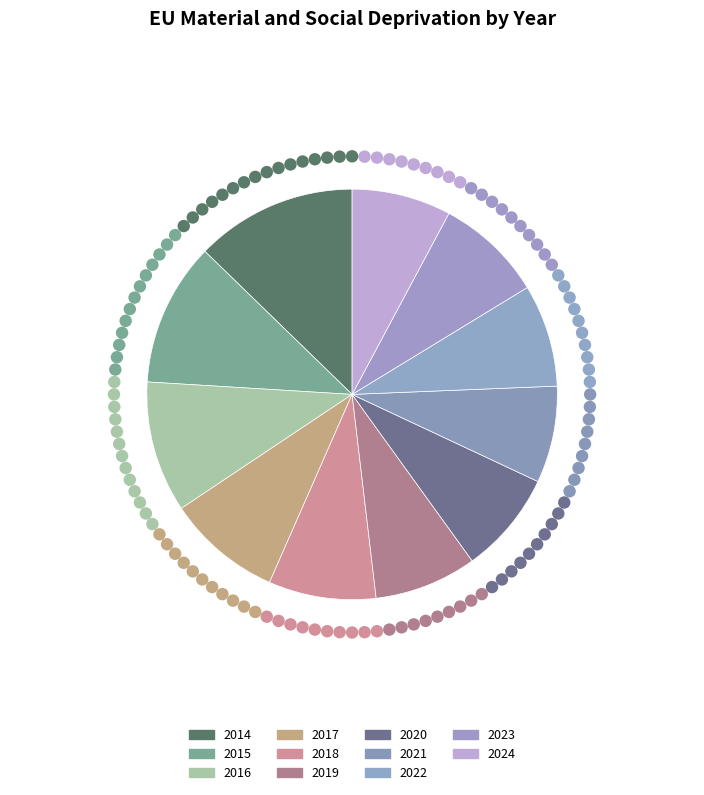

Which slice is the largest?

2014